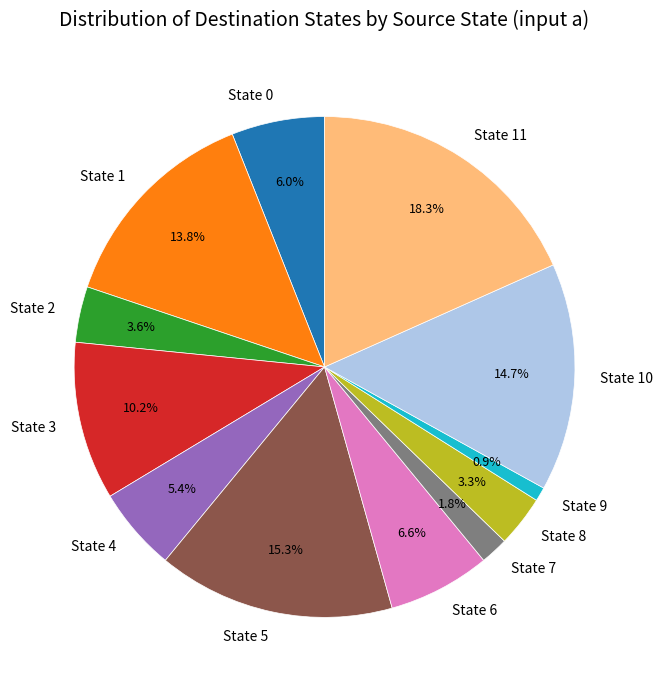

The State 2 slice represents 4% of the pie. True or false?

True